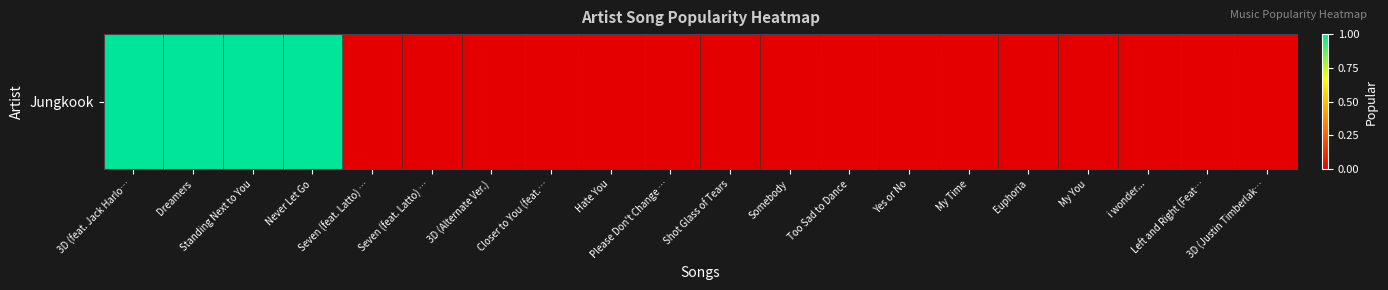

Reading left to right, what are all the values shown in this chart?

3D (feat. Jack Harlo…=1	Dreamers=1	Standing Next to You=1	Never Let Go=1	Seven (feat. Latto) …=0	Seven (feat. Latto) …=0	3D (Alternate Ver.)=0	Closer to You (feat.…=0	Hate You=0	Please Don't Change …=0	Shot Glass of Tears=0	Somebody=0	Too Sad to Dance=0	Yes or No=0	My Time=0	Euphoria=0	My You=0	i wonder...=0	Left and Right (Feat…=0	3D (Justin Timberlak…=0